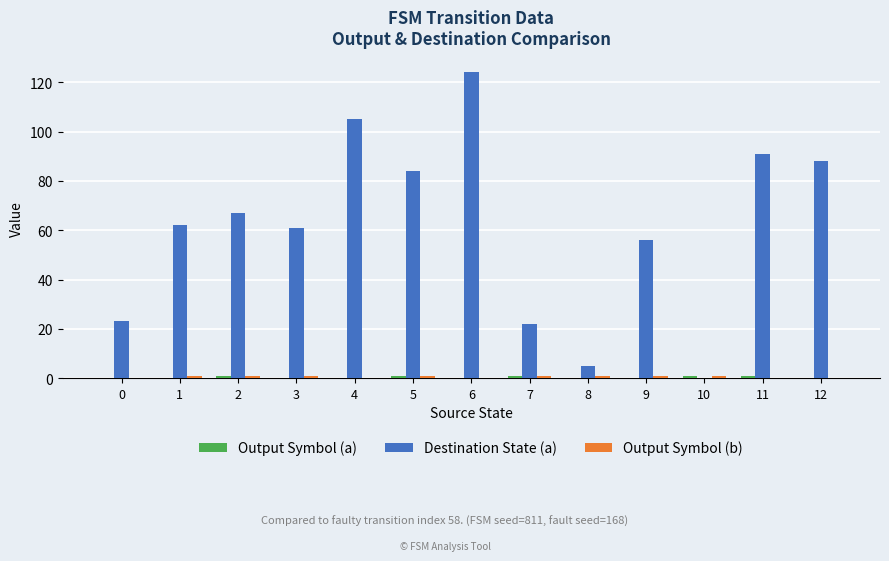

Is it true that Destination State (a) equals 105 at 4?

True